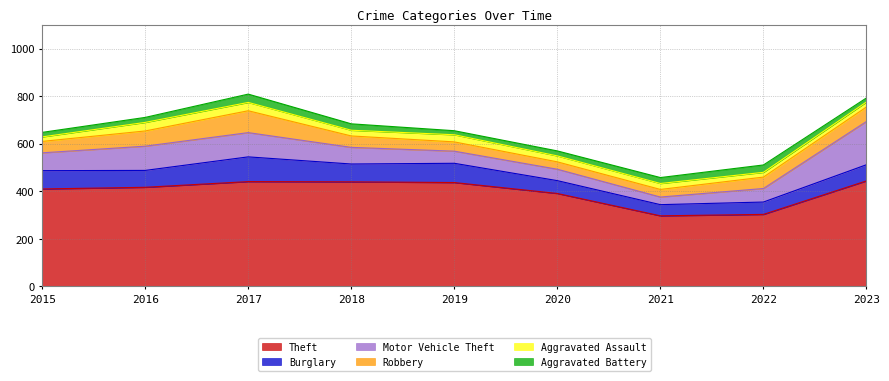

The Motor Vehicle Theft series shows 28 at 2020. True or false?

False